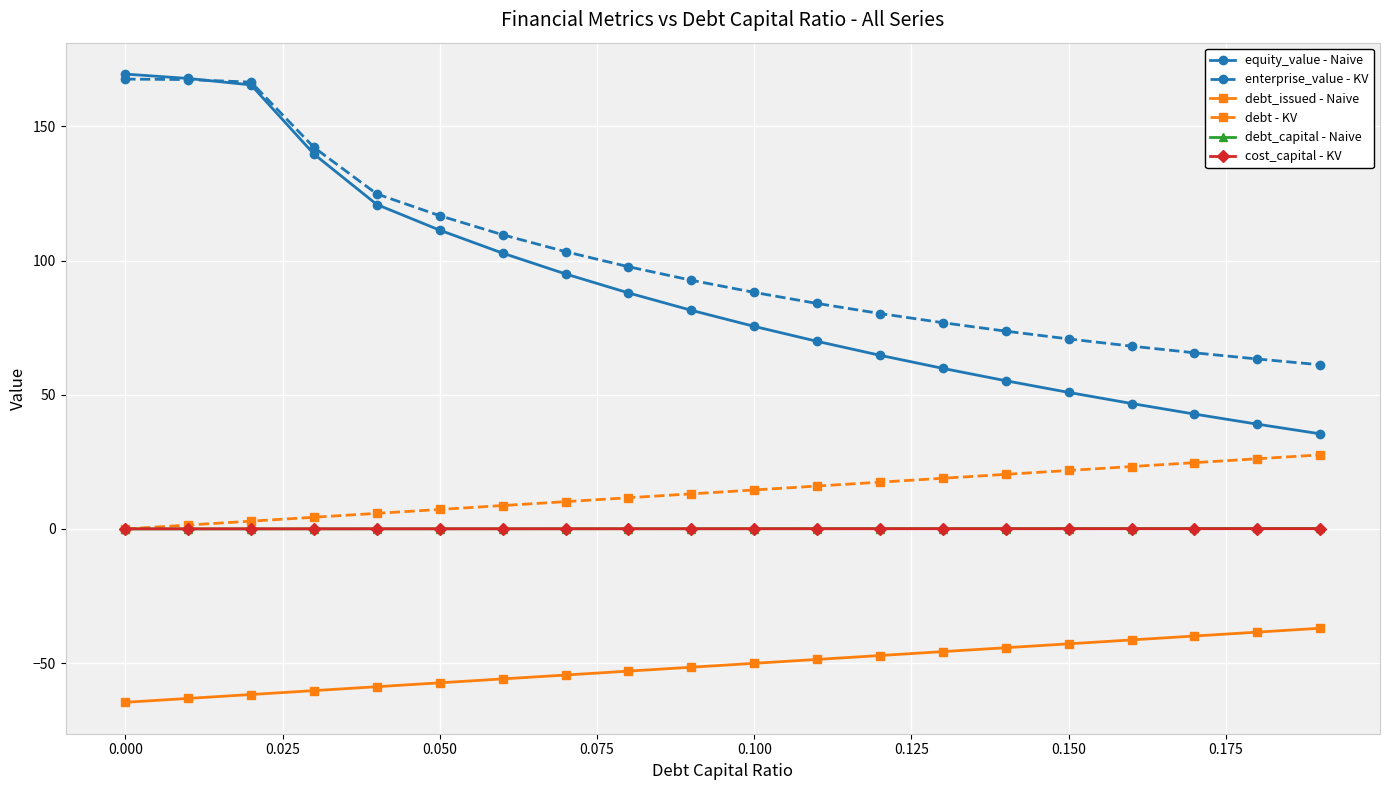

Which series has the largest total across all categories?

enterprise_value - KV